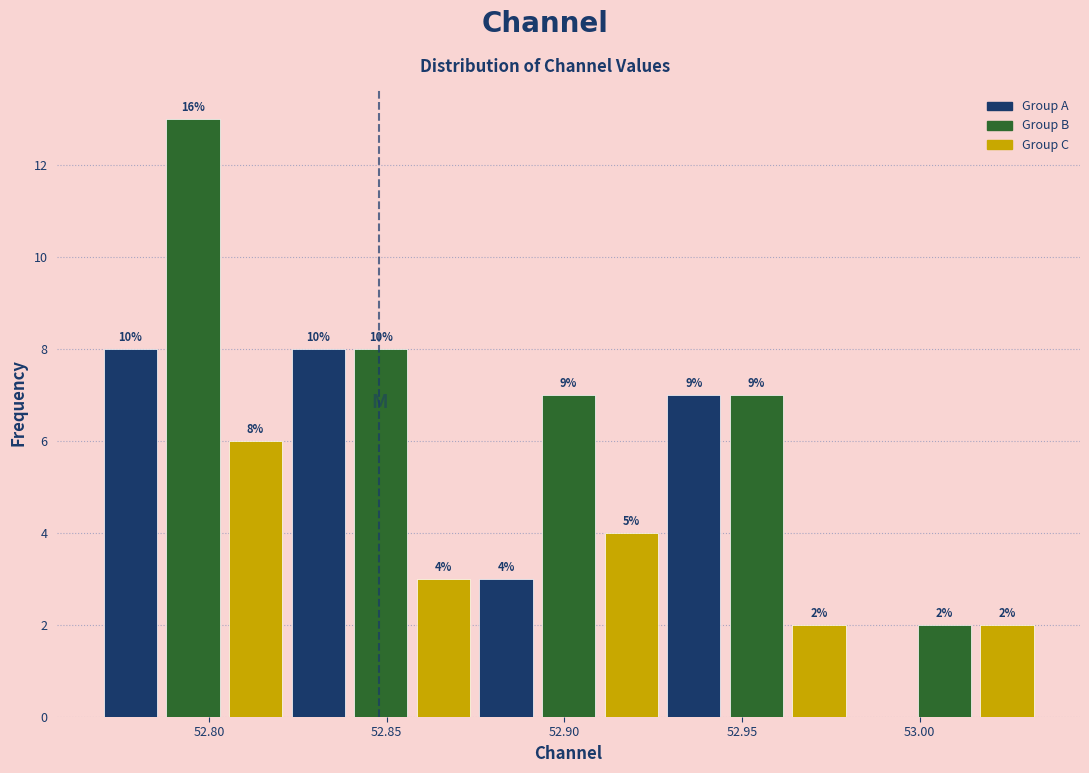

Read against the x-axis, roughly where is the centre of the tallest bar?

52.795